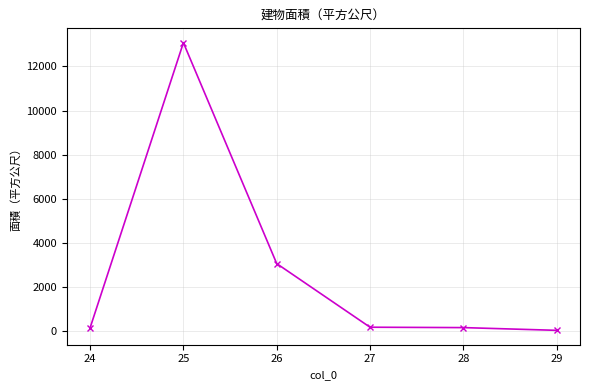

Count the number of categories in the chart.

6